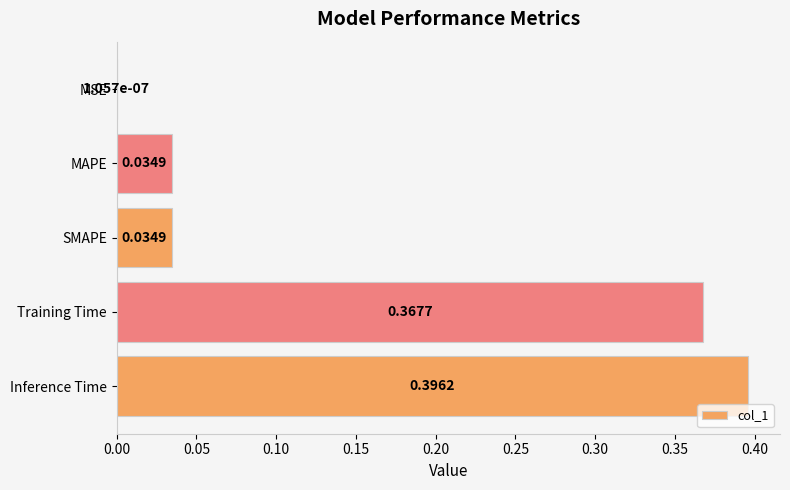

What is the sum of the values at Training Time and Inference Time?

0.8